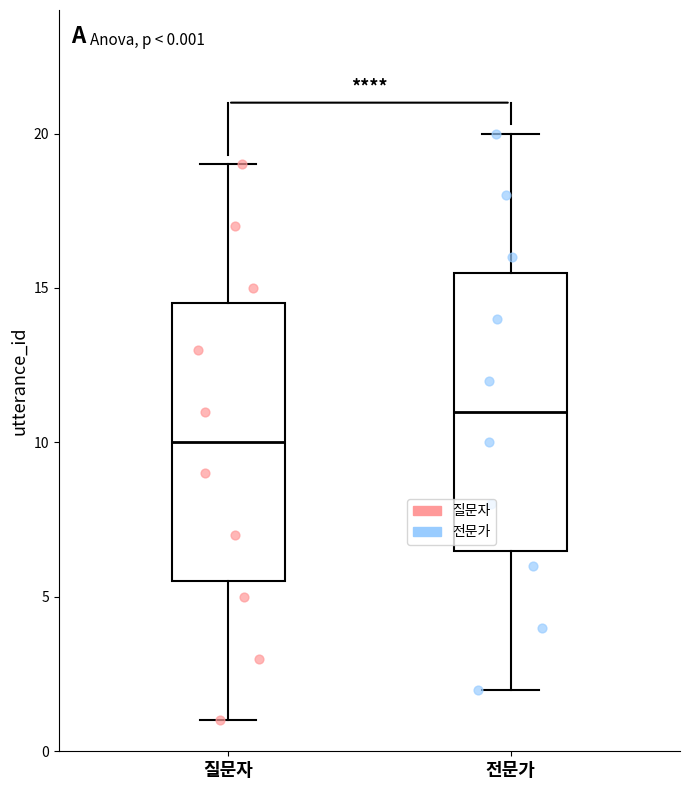

Which box's median line is the highest?

전문가